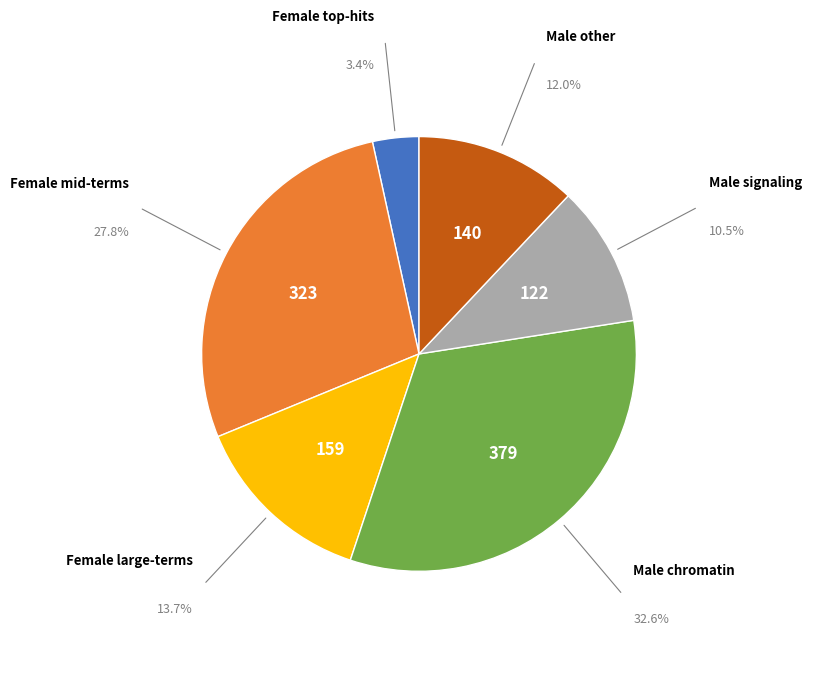

Is there a majority slice in this chart?

No